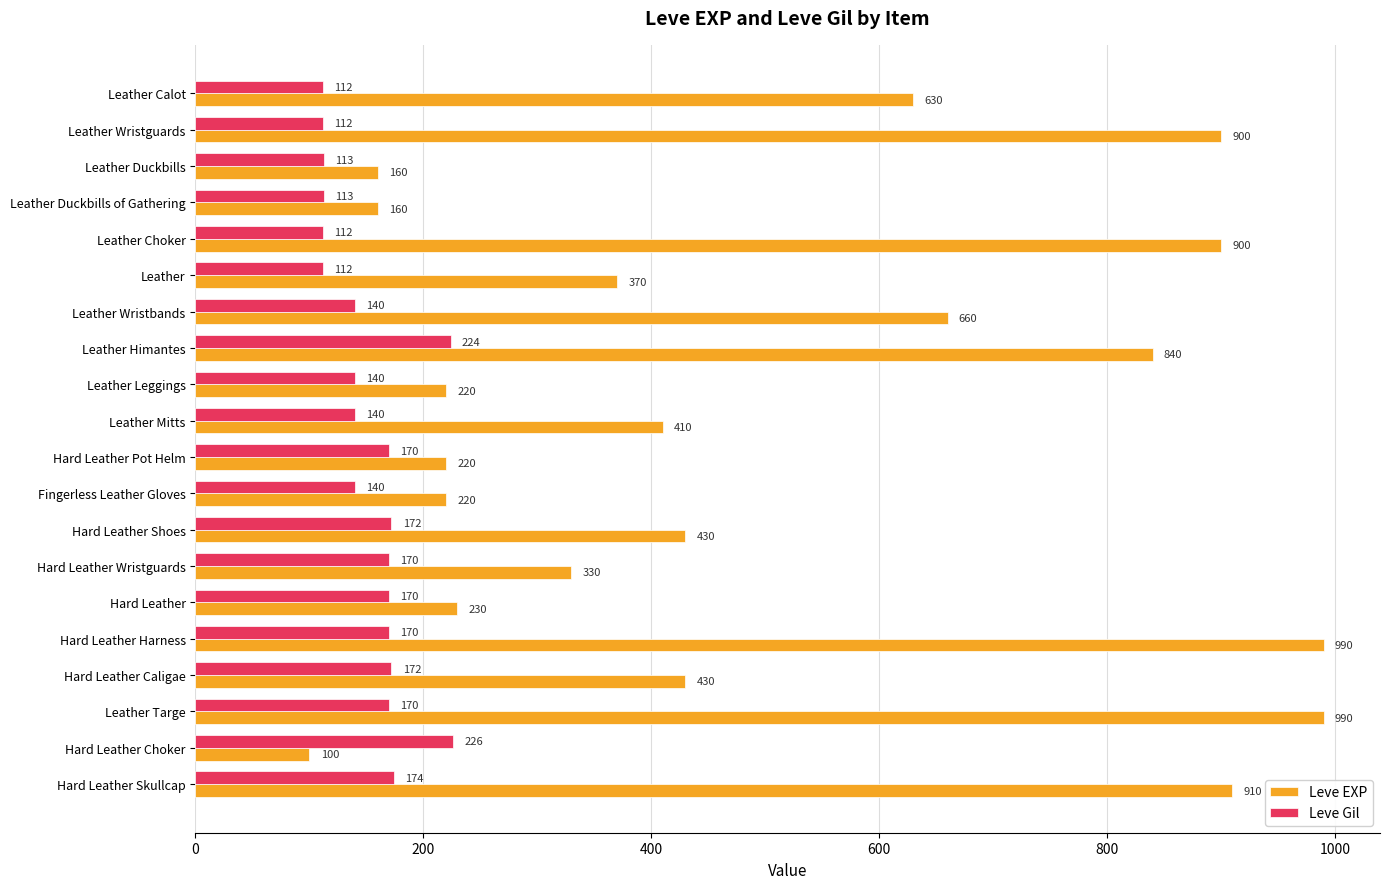

Rank the series by their average value, from lowest to highest.

Leve Gil, Leve EXP